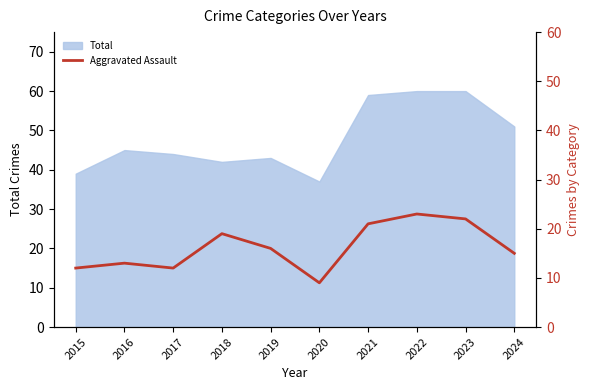

At which category does the data reach its first local peak?

2016